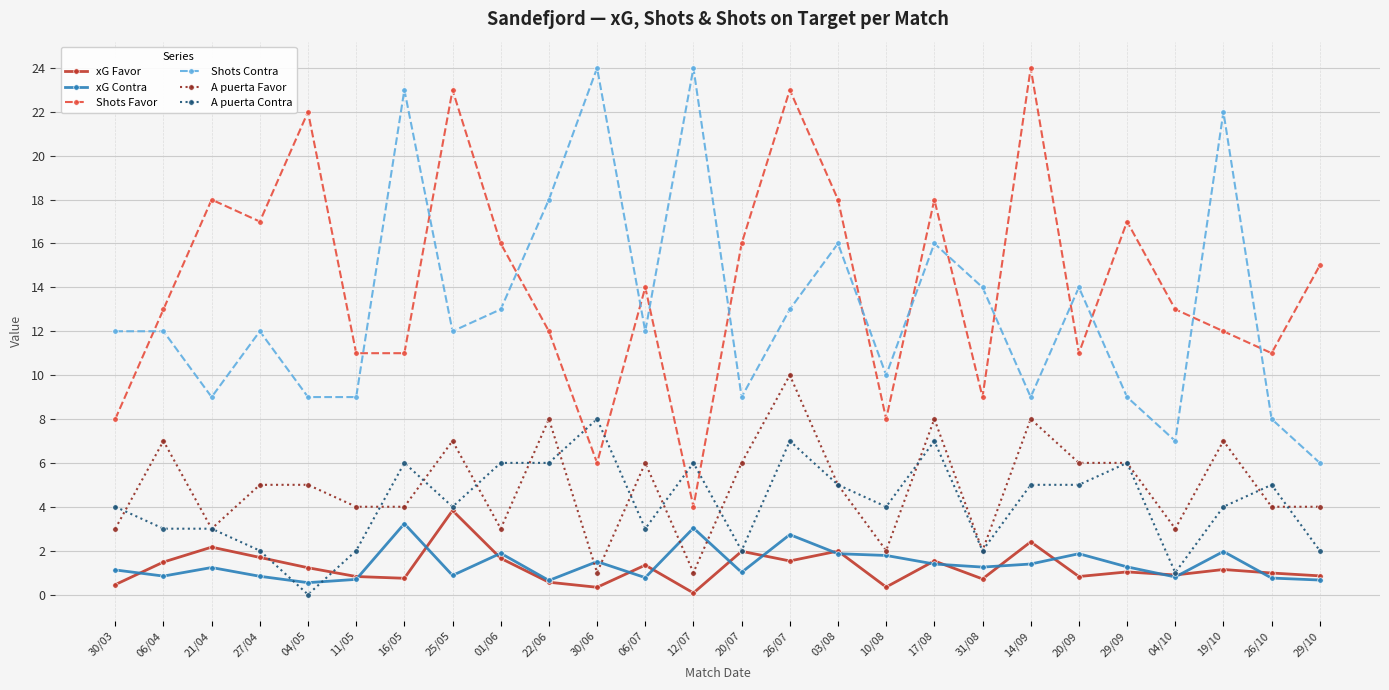

How many lines are shown in the chart?

6